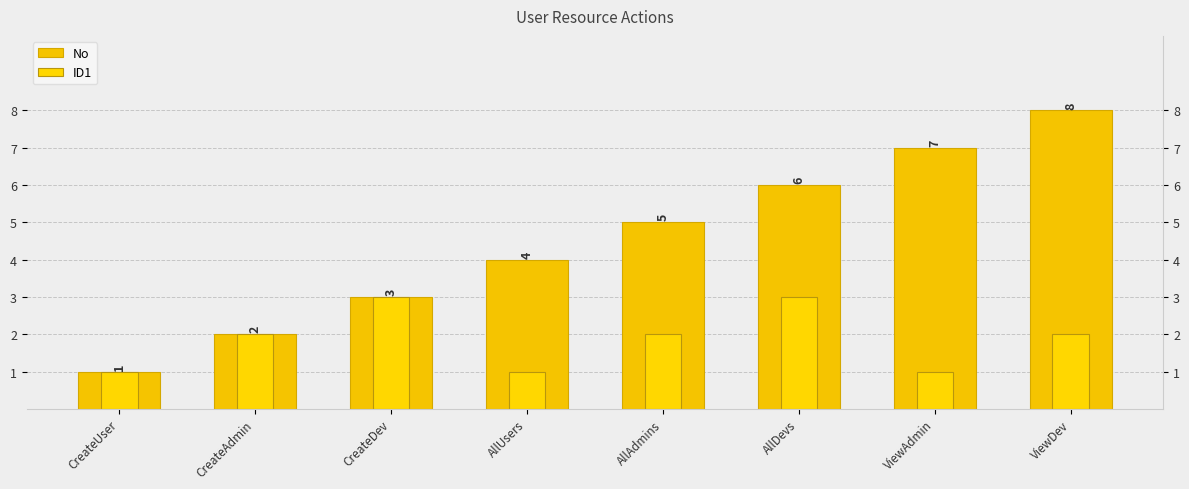

Reading right to left, transcribe all the data shown in this chart.

No: 8	7	6	5	4	3	2	1
ID1: 2	1	3	2	1	3	2	1